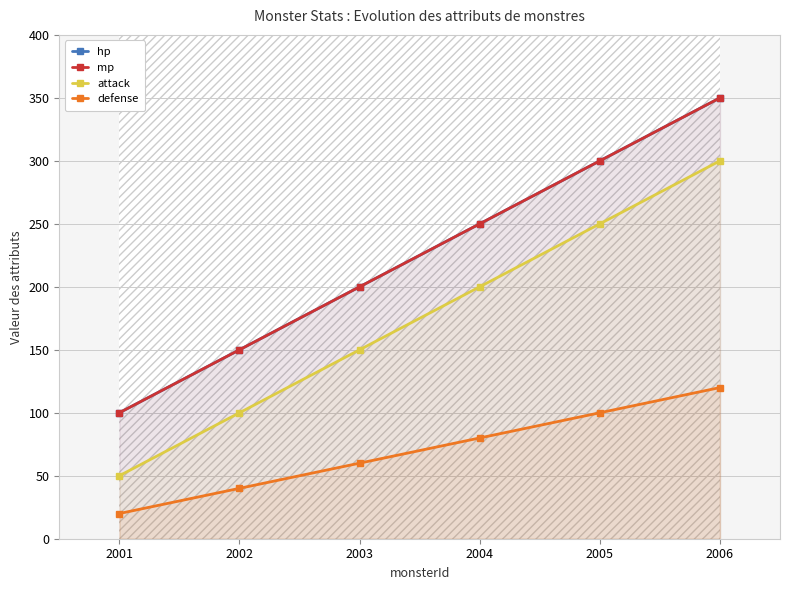

Rank the categories by attack value from highest to lowest.

2006, 2005, 2004, 2003, 2002, 2001